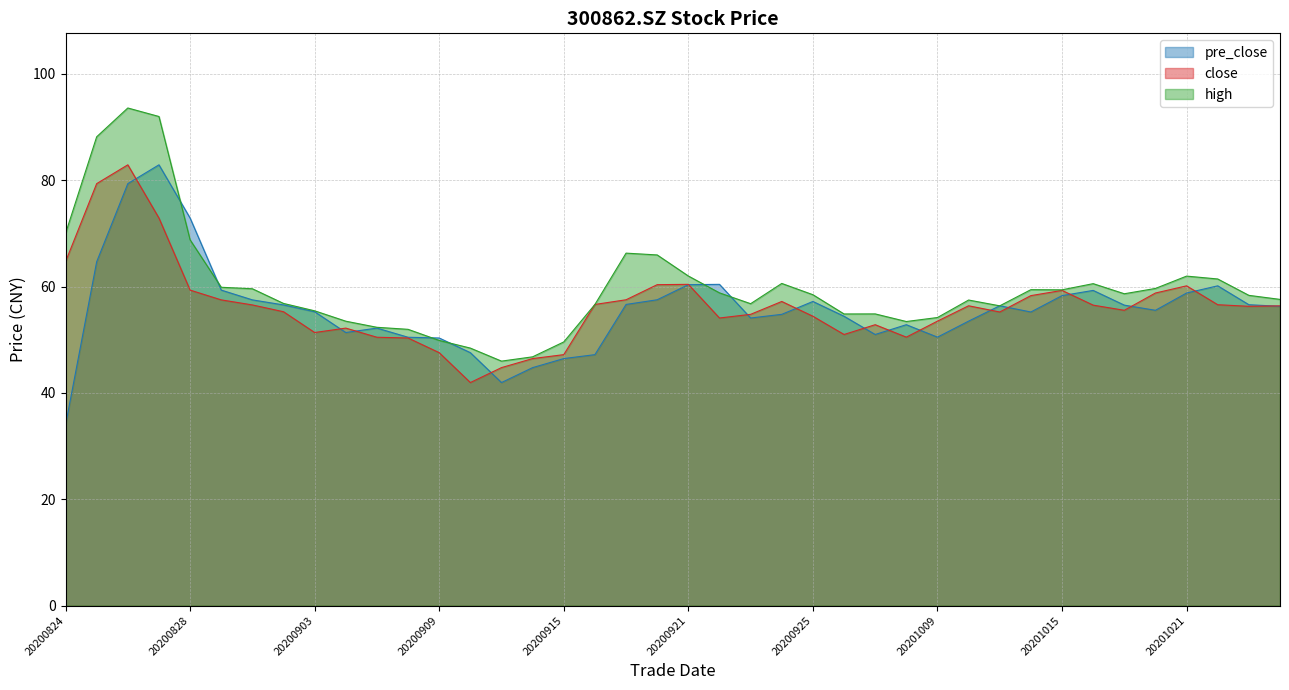

Reading right to left, transcribe all the data shown in this chart.

close: 20201026=56.4	20201023=56.3	20201022=56.6	20201021=60.1	20201020=58.8	20201019=55.5	20201016=56.5	20201015=59.3	20201014=58.3	20201013=55.2	20201012=56.4	20201009=53.5	20200930=50.5	20200929=52.8	20200928=51.0	20200925=54.4	20200924=57.2	20200923=54.8	20200922=54.1	20200921=60.4	20200918=60.4	20200917=57.5	20200916=56.6	20200915=47.2	20200914=46.5	20200911=44.8	20200910=42.0	20200909=47.6	20200908=50.3	20200907=50.5	20200904=52.2	20200903=51.4	20200902=55.3	20200901=56.6	20200831=57.5	20200828=59.4	20200827=72.9	20200826=82.9	20200825=79.4	20200824=64.7
high: 20201026=57.6	20201023=58.4	20201022=61.4	20201021=62.0	20201020=59.7	20201019=58.7	20201016=60.6	20201015=59.4	20201014=59.4	20201013=56.4	20201012=57.5	20201009=54.2	20200930=53.4	20200929=54.9	20200928=54.9	20200925=58.5	20200924=60.6	20200923=56.8	20200922=58.8	20200921=62.0	20200918=66.0	20200917=66.3	20200916=56.6	20200915=49.6	20200914=46.8	20200911=46.0	20200910=48.4	20200909=49.9	20200908=52.0	20200907=52.4	20200904=53.5	20200903=55.5	20200902=56.8	20200901=59.6	20200831=59.9	20200828=68.8	20200827=92.0	20200826=93.6	20200825=88.2	20200824=70.0
pre_close: 20201026=56.3	20201023=56.6	20201022=60.1	20201021=58.8	20201020=55.5	20201019=56.5	20201016=59.3	20201015=58.3	20201014=55.2	20201013=56.4	20201012=53.5	20201009=50.5	20200930=52.8	20200929=51.0	20200928=54.4	20200925=57.2	20200924=54.8	20200923=54.1	20200922=60.4	20200921=60.4	20200918=57.5	20200917=56.6	20200916=47.2	20200915=46.5	20200914=44.8	20200911=42.0	20200910=47.6	20200909=50.3	20200908=50.5	20200907=52.2	20200904=51.4	20200903=55.3	20200902=56.6	20200901=57.5	20200831=59.4	20200828=72.9	20200827=82.9	20200826=79.4	20200825=64.7	20200824=34.0